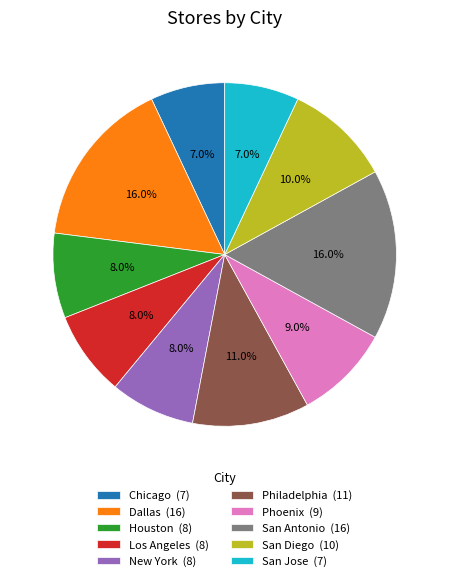

Between New York and Chicago, which is larger?

New York